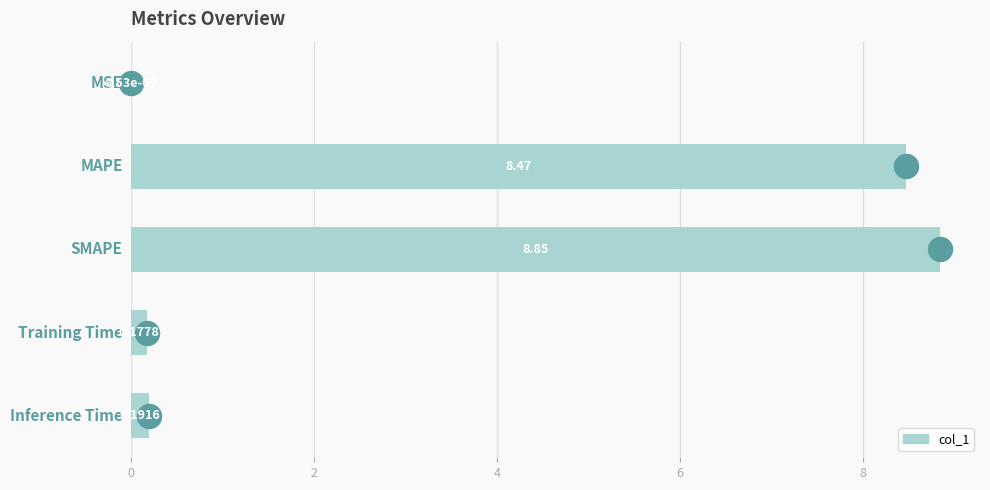

Between 0 and 6, which is larger?

6